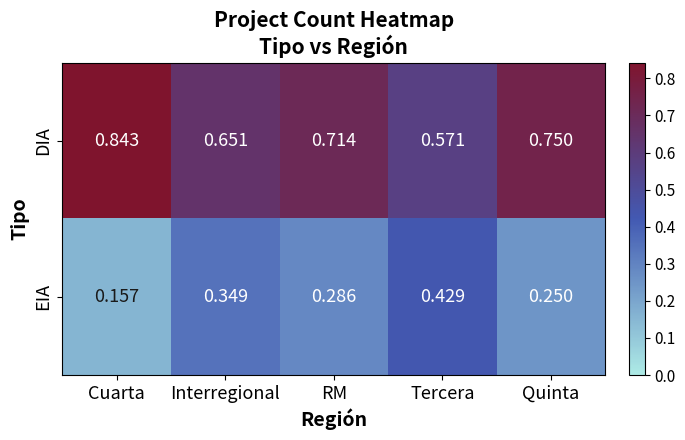

Where is DIA nearest to the value 0?

Tercera